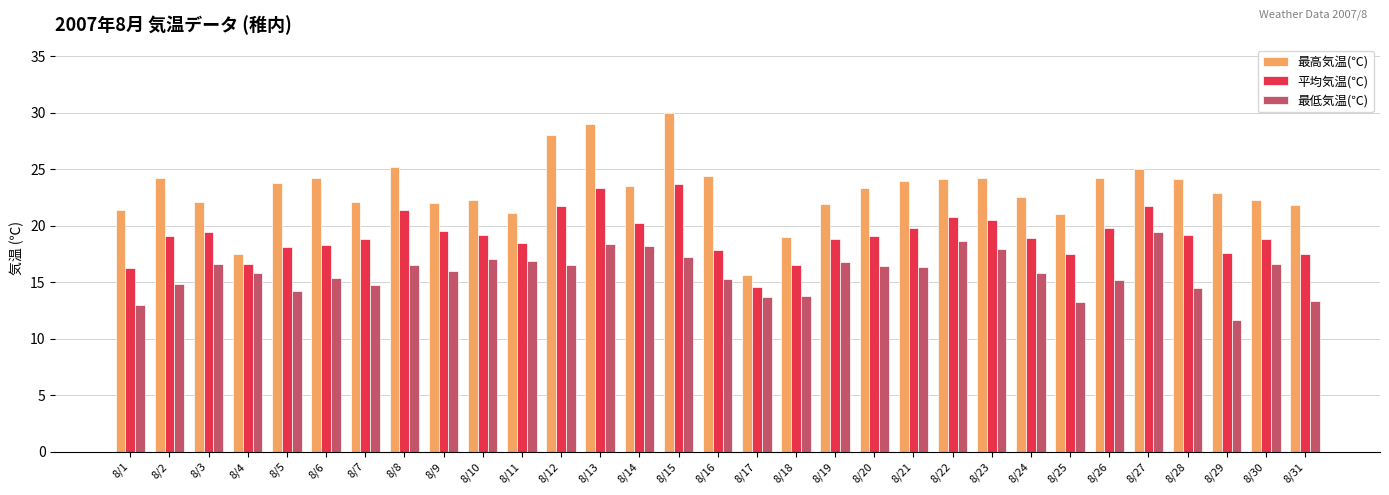

Count the number of data series in this chart.

3